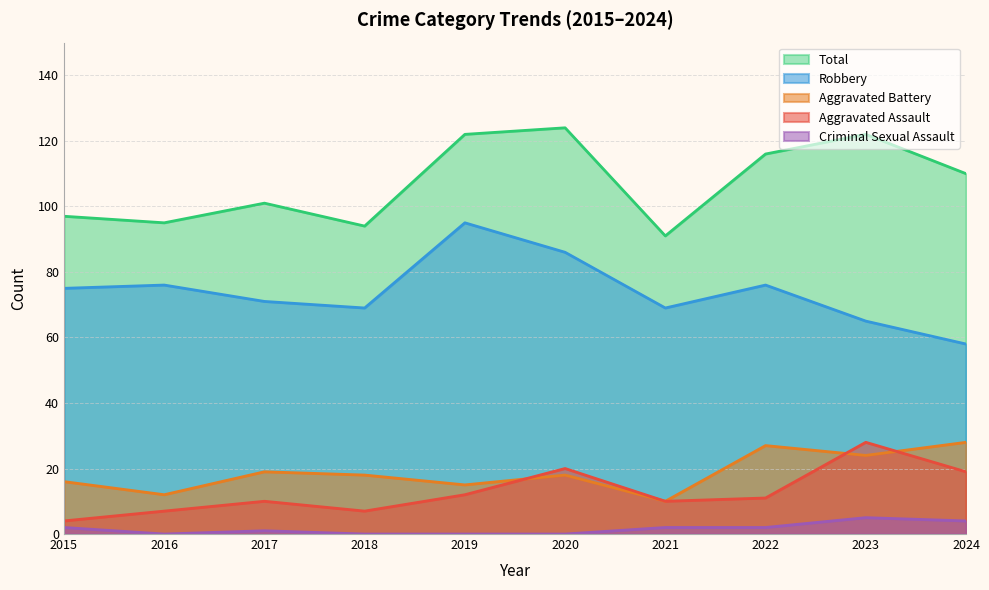

True or false: Robbery and Aggravated Assault cross at least once.

False